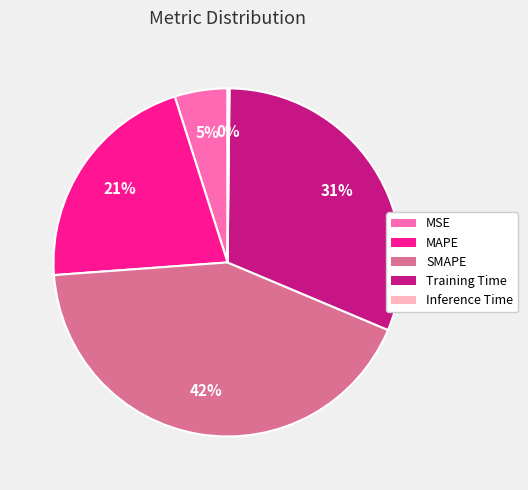

Is it true that MAPE is 21% of the pie?

True